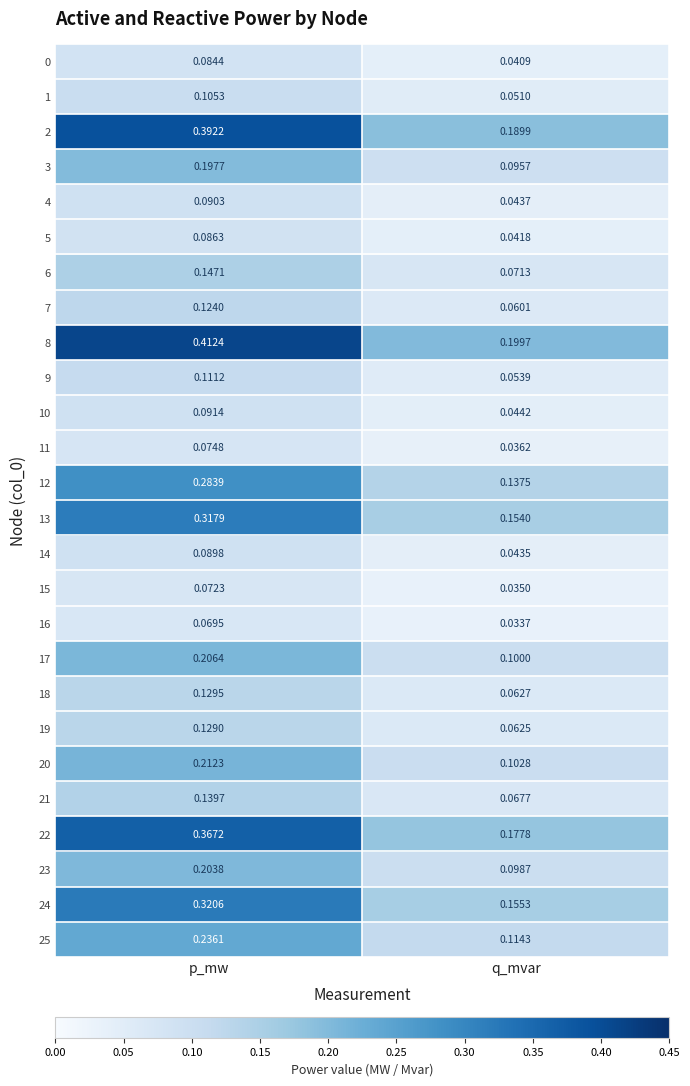

Which category has the lowest value in the 8 series?

q_mvar